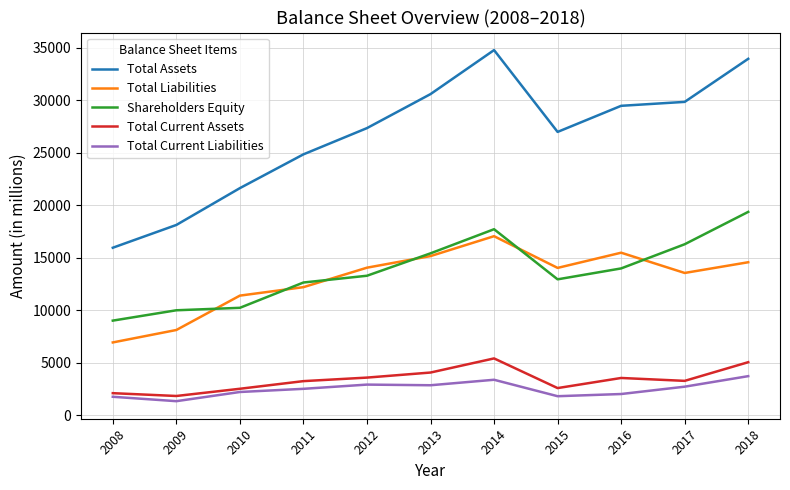

Which series has the largest total across all categories?

Total Assets